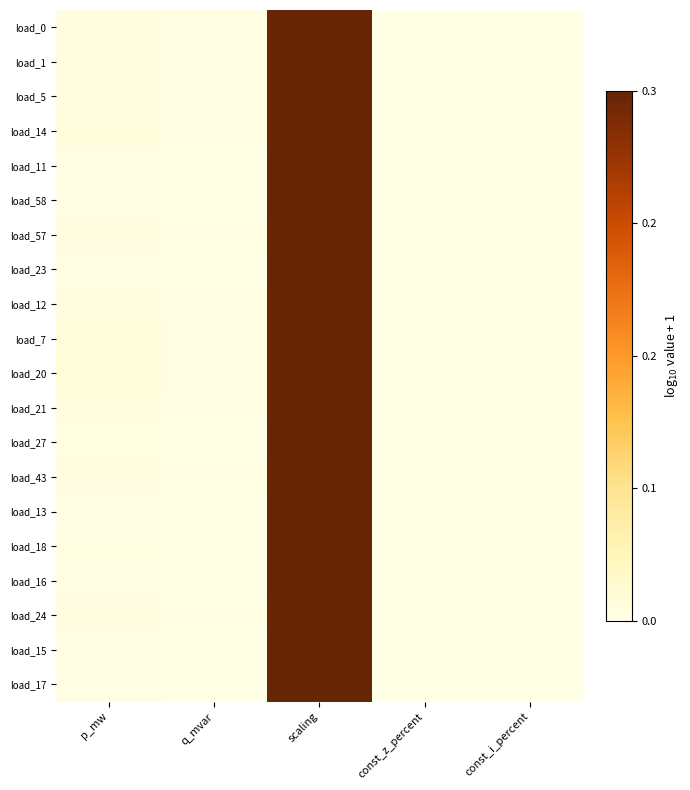

At which category does the chart reach its peak across all series?

scaling